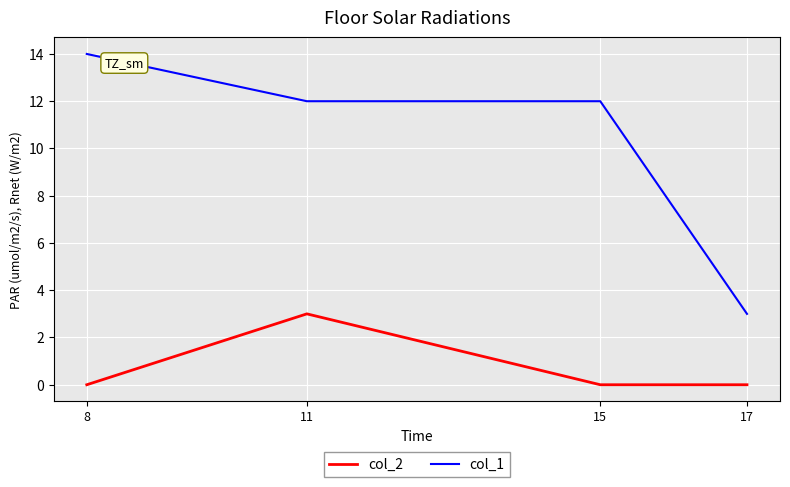

What is the sum of all col_1 values?

41